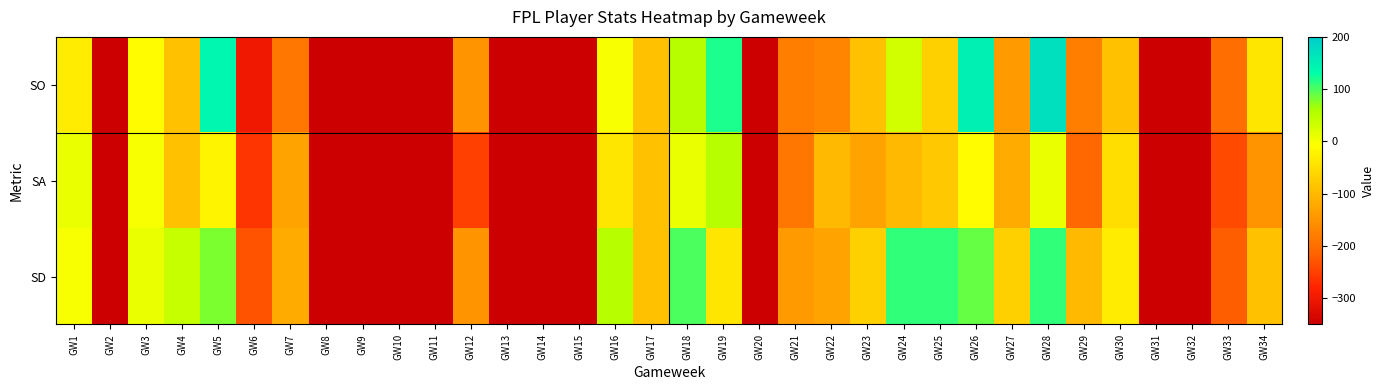

Rank the series at GW29 from highest to lowest value.

SD, SO, SA